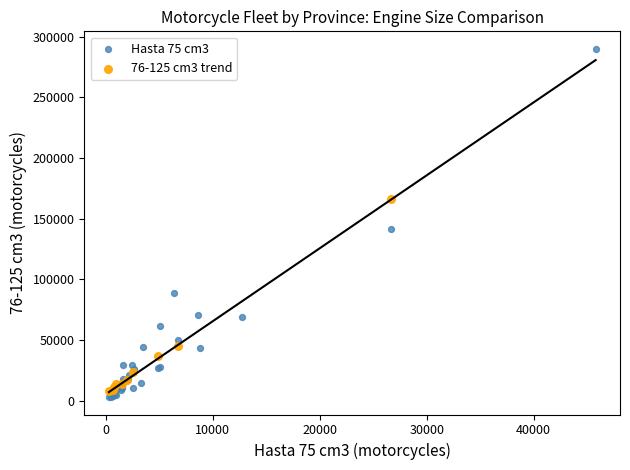

Which series has the largest Y range (max minus min)?

Hasta 75 cm3